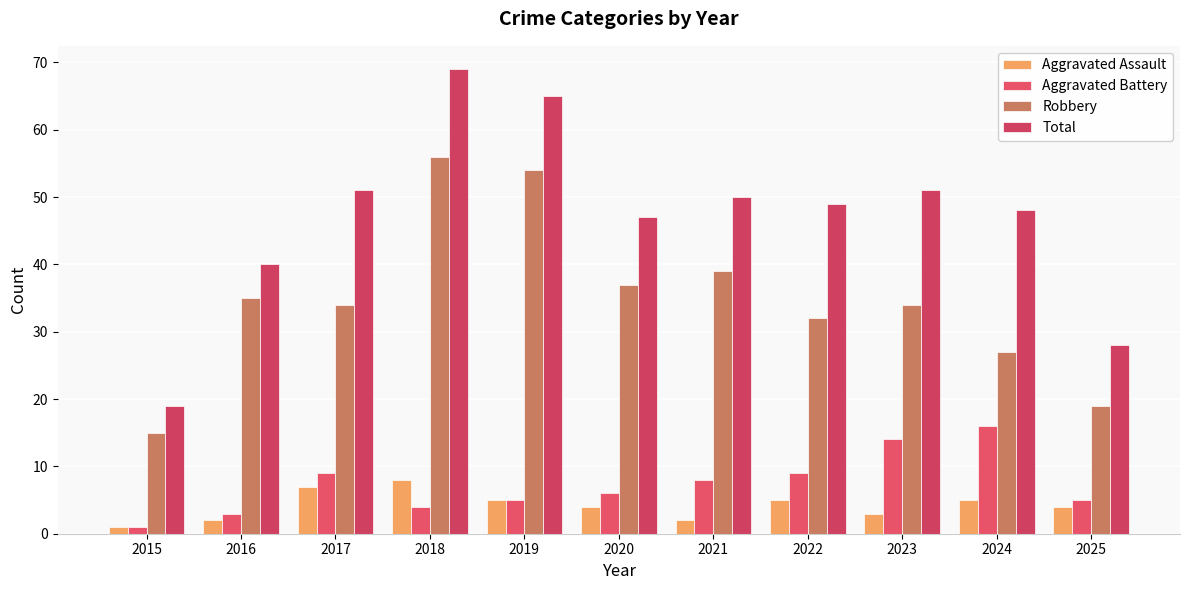

Is it true that Total equals 19 at 2023?

False